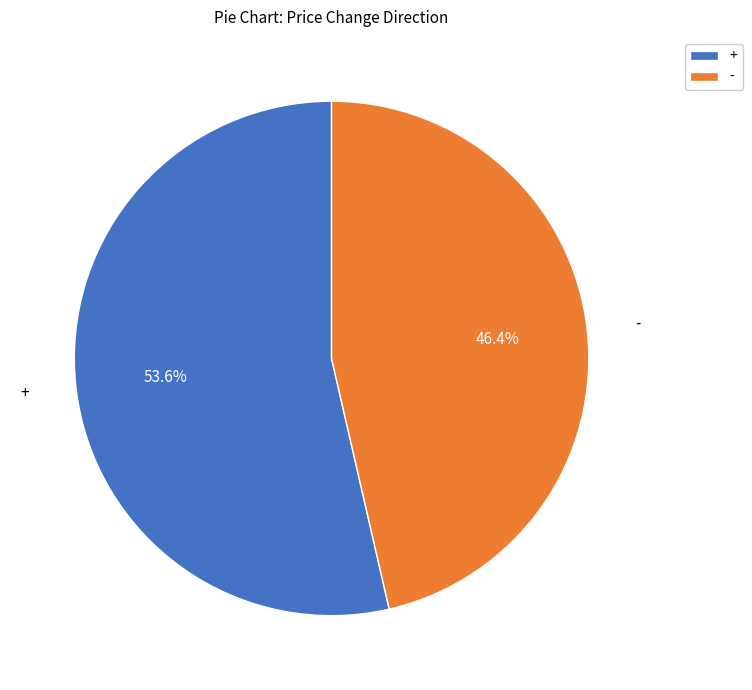

To the nearest percent, what is the combined percentage of - and +?

100%